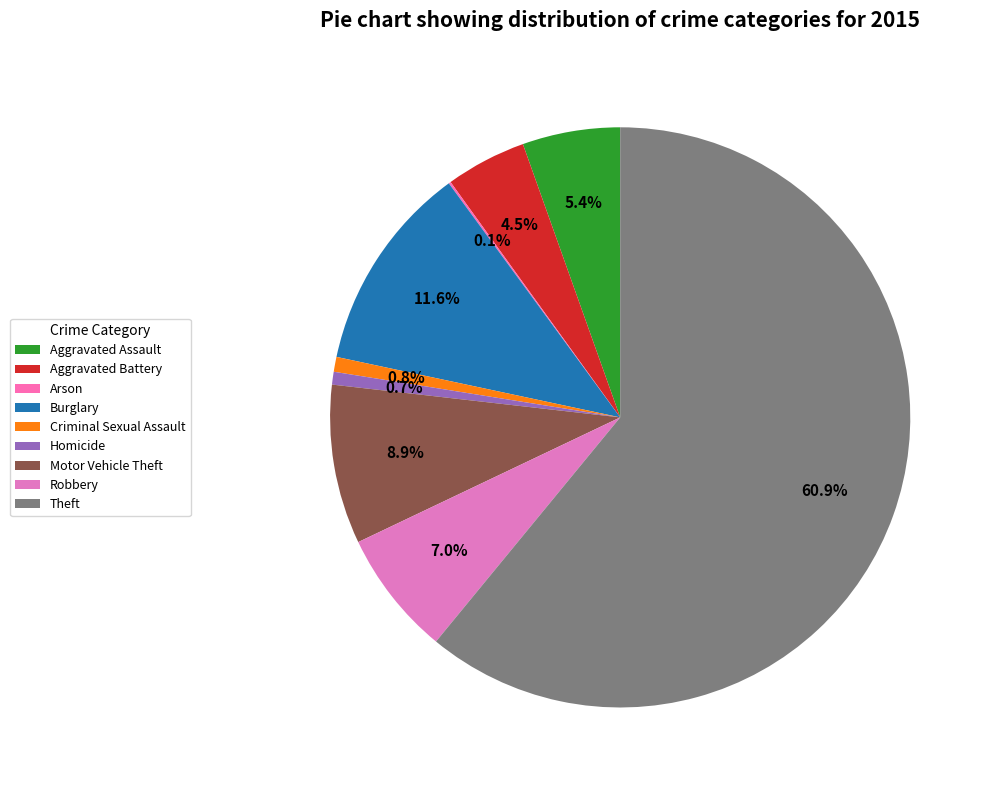

Which slice represents more than half of the pie?

Theft